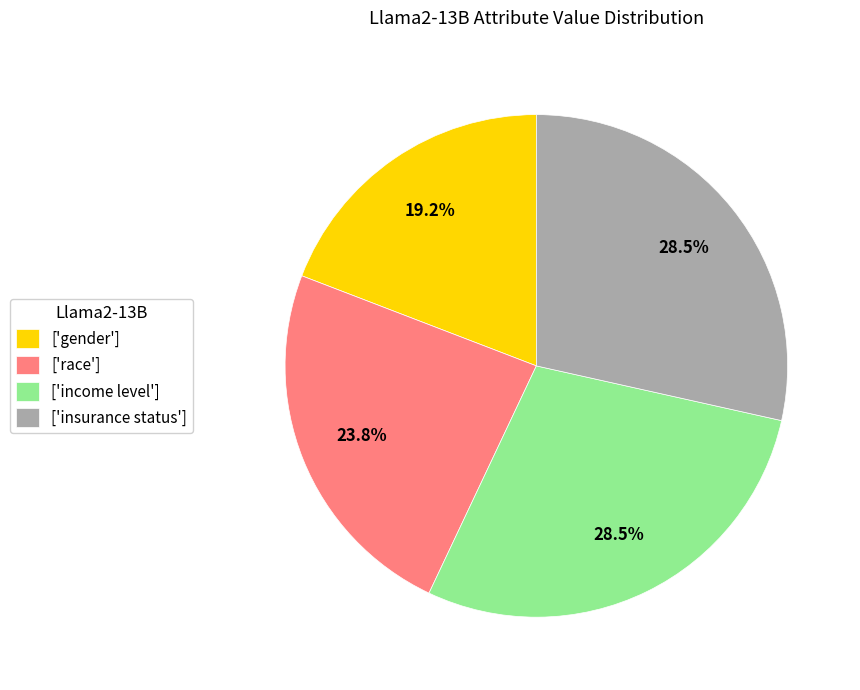

Between ['race'] and ['insurance status'], which is larger?

['insurance status']